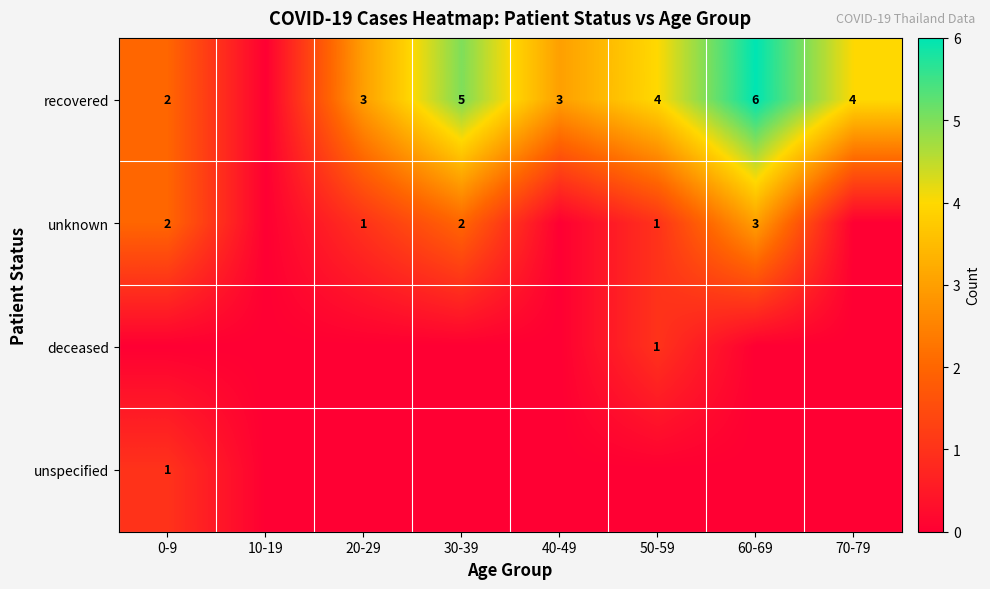

The value of unknown at 20-29 is 2. True or false?

False